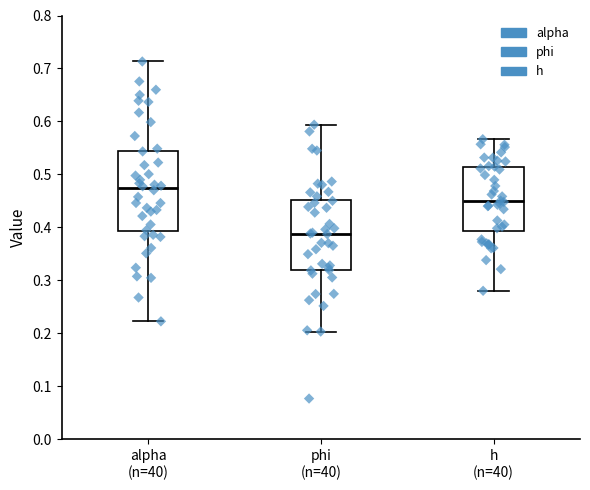

Reading left to right, read every box against the y-axis: the position of its median line, the range the box covers, and the ends of its whiskers. The values are not printed on the chart, so give them approximately, as read against the axis.

alpha (n=40): median 0.47, box 0.39 to 0.54, whiskers 0.22 to 0.71
phi (n=40): median 0.39, box 0.32 to 0.45, whiskers 0.20 to 0.59
h (n=40): median 0.45, box 0.39 to 0.51, whiskers 0.28 to 0.57